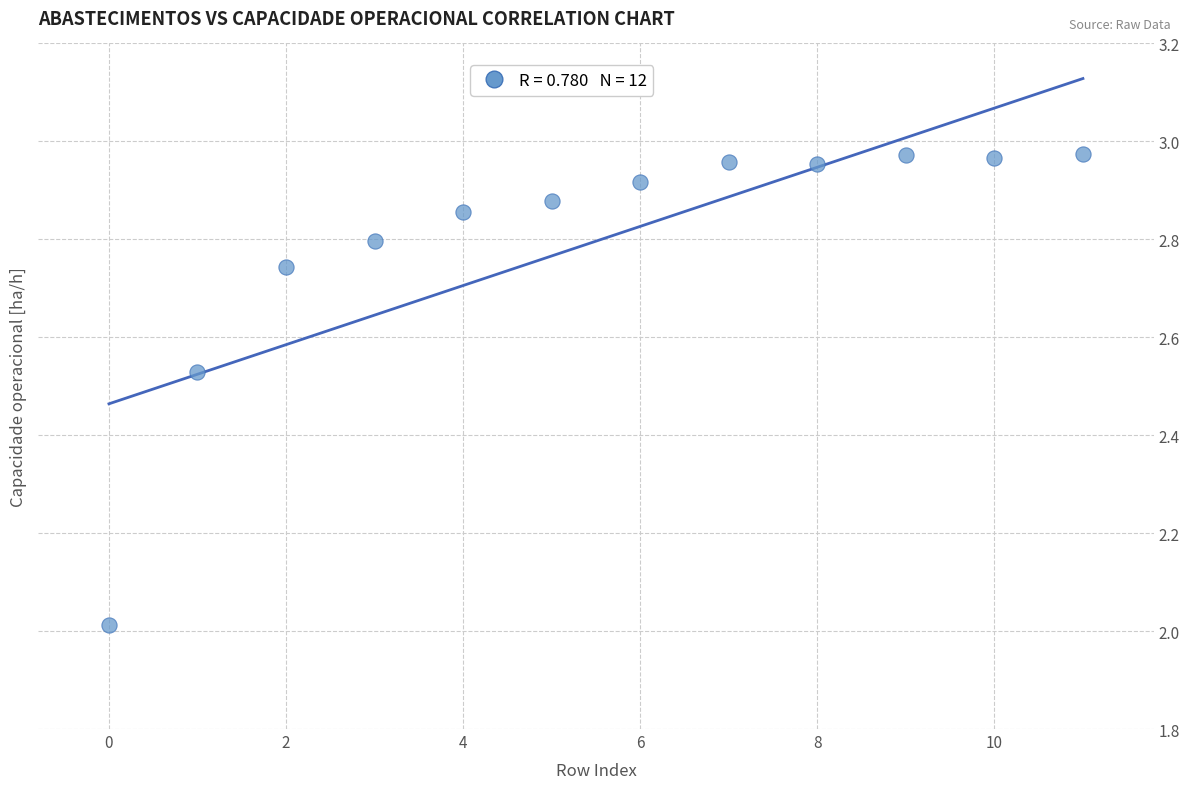

What is the average Y value?

2.8